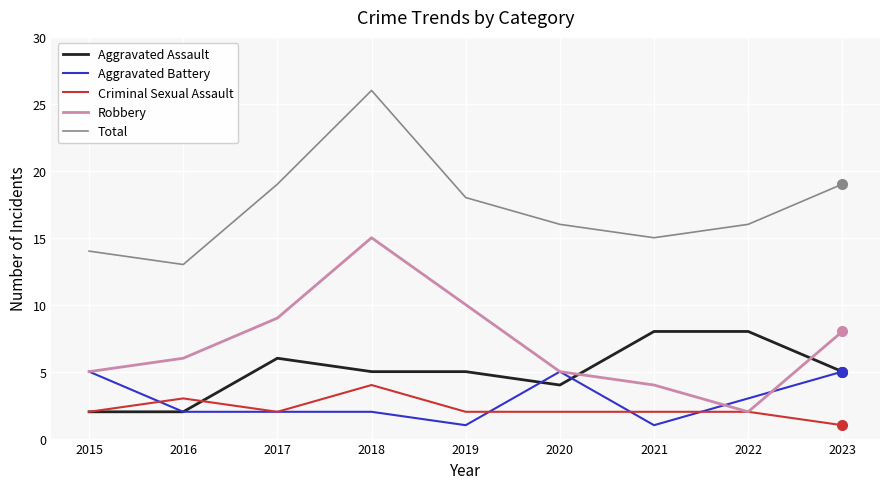

The Aggravated Battery series shows 1 at 2017. True or false?

False